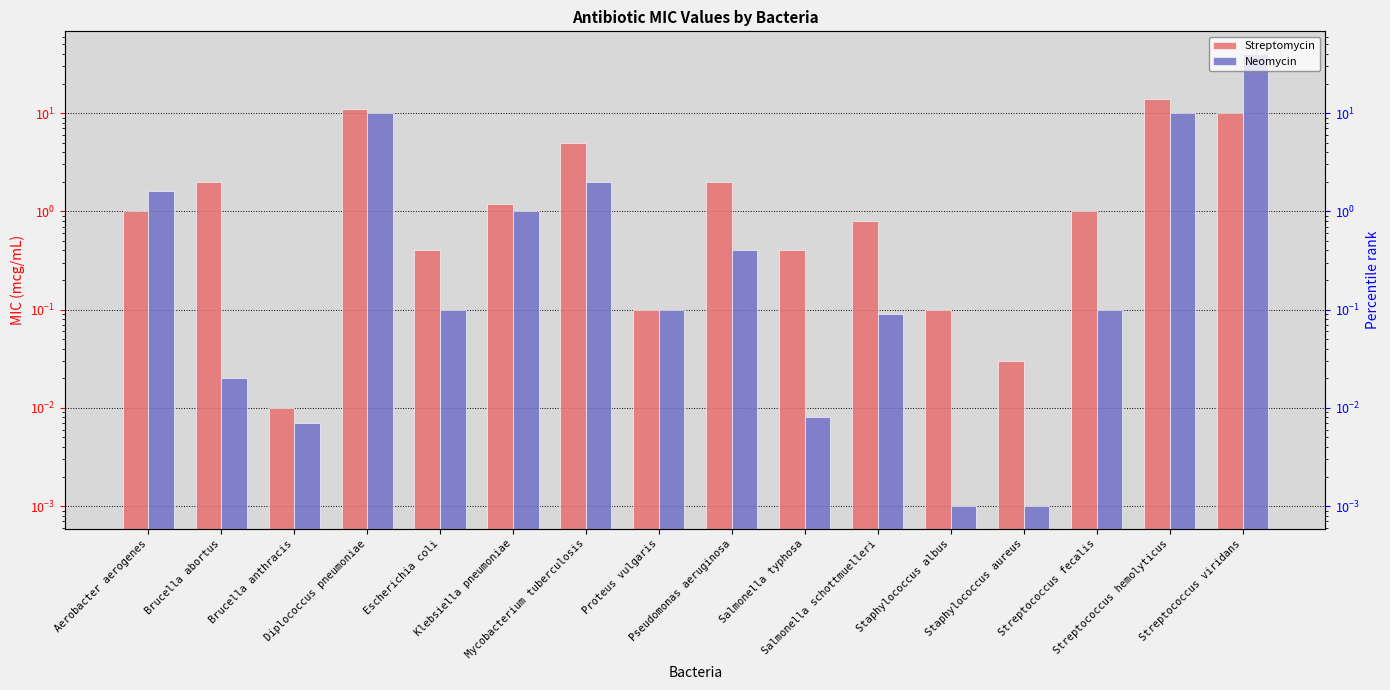

Reading left to right, extract all data points from this chart.

Streptomycin: Aerobacter aerogenes=1.0	Brucella abortus=2.0	Brucella anthracis=0.0	Diplococcus pneumoniae=11.0	Escherichia coli=0.4	Klebsiella pneumoniae=1.2	Mycobacterium tuberculosis=5.0	Proteus vulgaris=0.1	Pseudomonas aeruginosa=2.0	Salmonella typhosa=0.4	Salmonella schottmuelleri=0.8	Staphylococcus albus=0.1	Staphylococcus aureus=0.0	Streptococcus fecalis=1.0	Streptococcus hemolyticus=14.0	Streptococcus viridans=10.0
Neomycin: Aerobacter aerogenes=1.6	Brucella abortus=0.0	Brucella anthracis=0.0	Diplococcus pneumoniae=10.0	Escherichia coli=0.1	Klebsiella pneumoniae=1.0	Mycobacterium tuberculosis=2.0	Proteus vulgaris=0.1	Pseudomonas aeruginosa=0.4	Salmonella typhosa=0.0	Salmonella schottmuelleri=0.1	Staphylococcus albus=0.0	Staphylococcus aureus=0.0	Streptococcus fecalis=0.1	Streptococcus hemolyticus=10.0	Streptococcus viridans=40.0